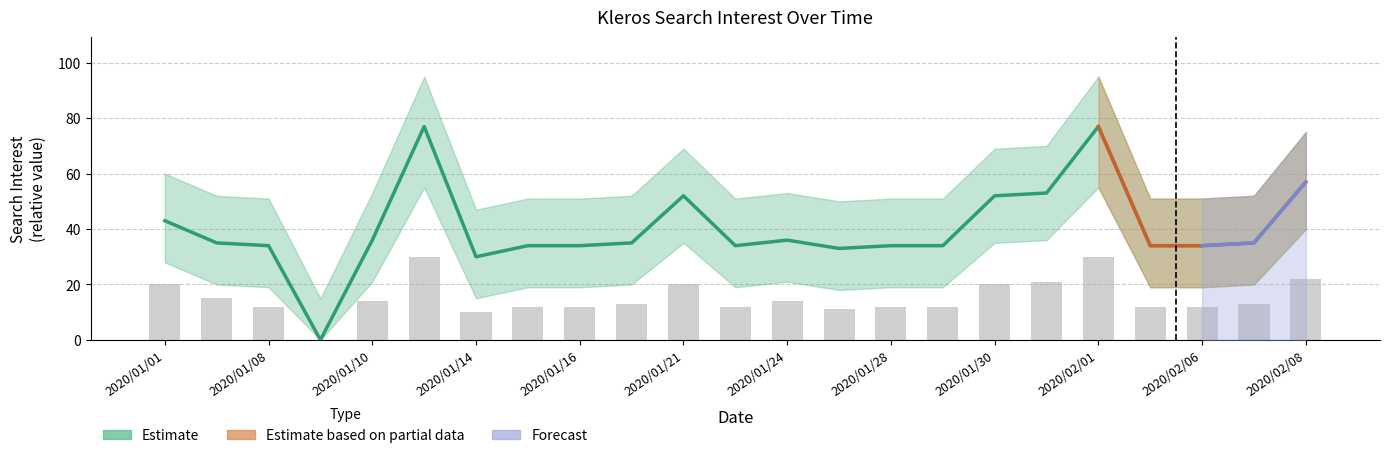

True or false: the data shows 35 at 2020/01/17.

True